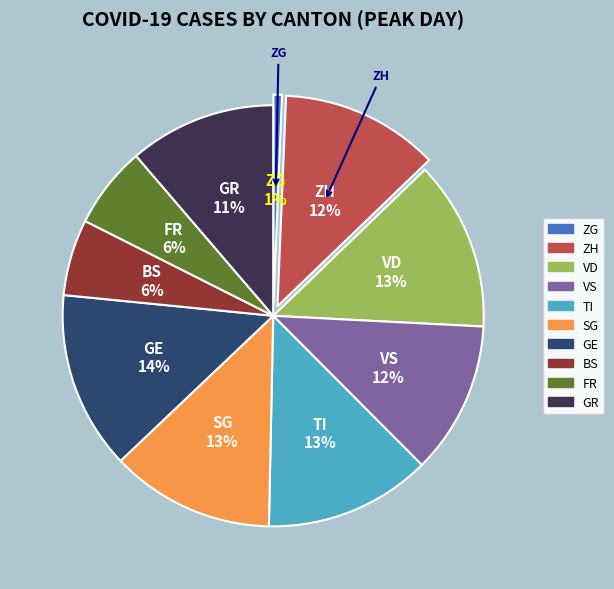

To the nearest percent, what is the difference between the VD and ZH slice percentages?

1%